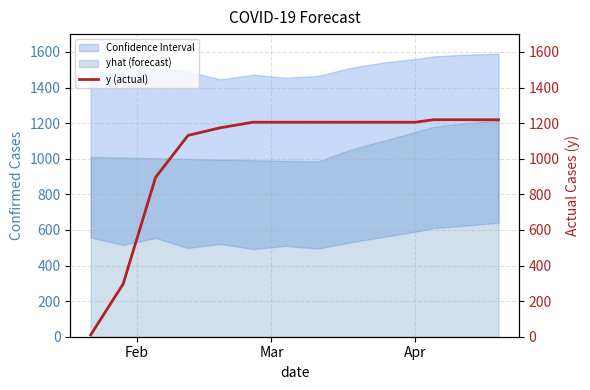

The value at 6 is 1846. True or false?

False